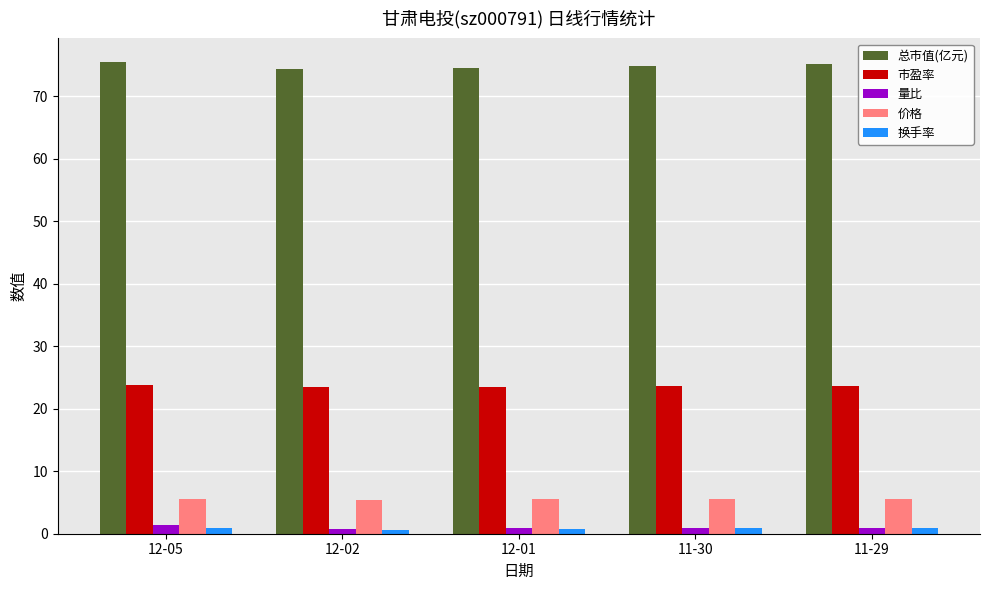

What is the maximum value for 市盈率?

23.8